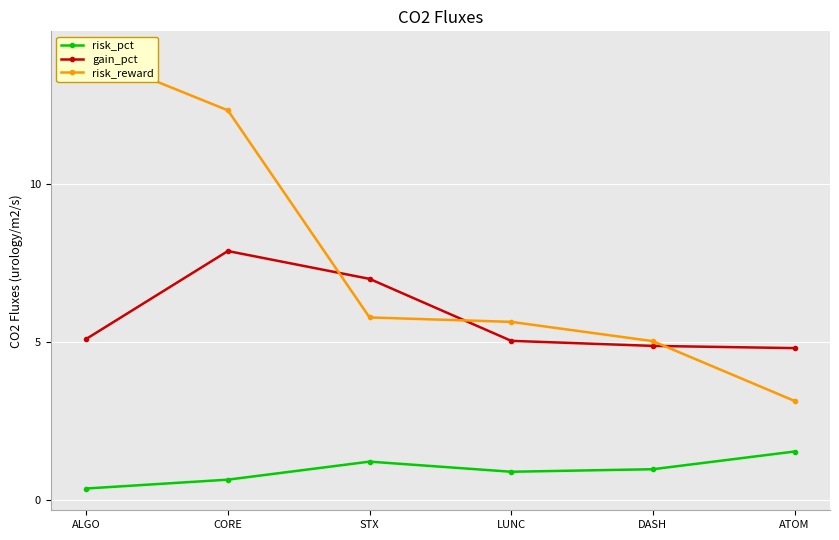

Where is gain_pct nearest to the value 6?

ALGO